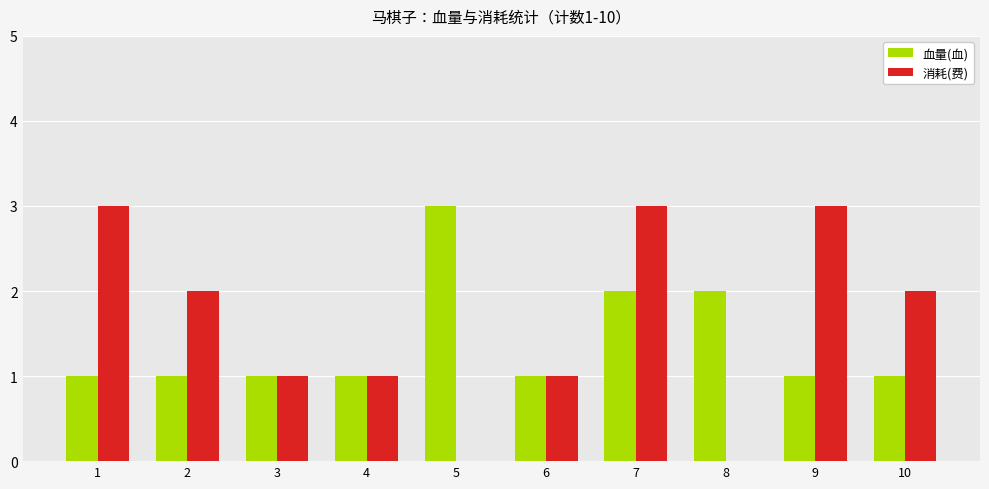

What is the sum of all 血量(血) values?

14